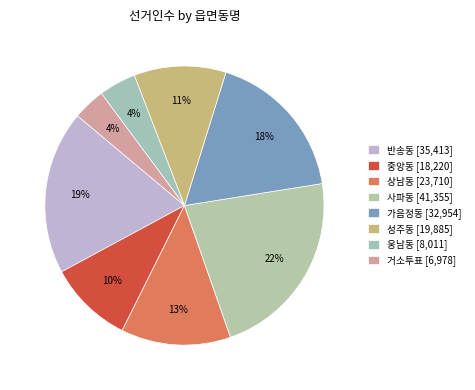

What percentage do 웅남동 and 사파동 together represent?

26.5%